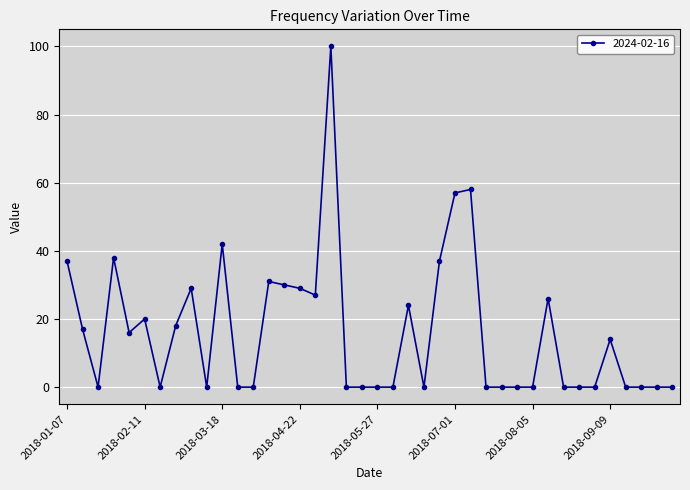

What is the average value?

16